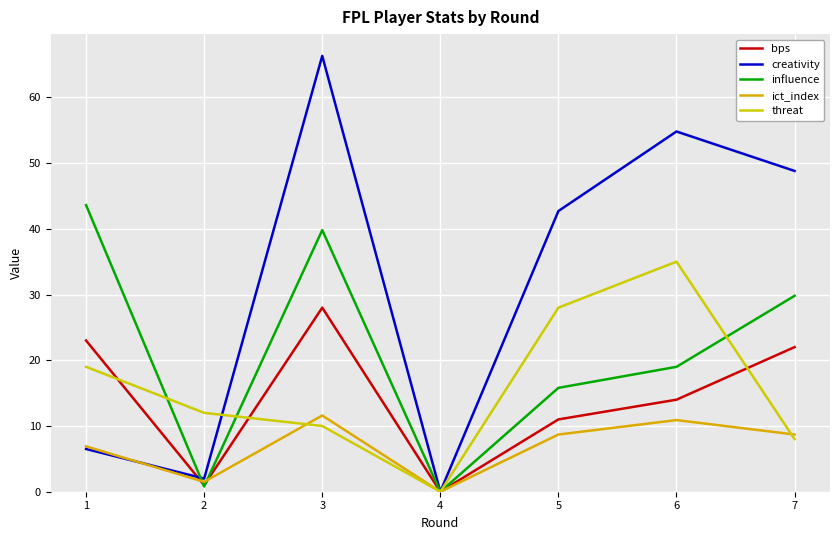

After their last crossing, which series has the higher values: creativity or influence?

creativity